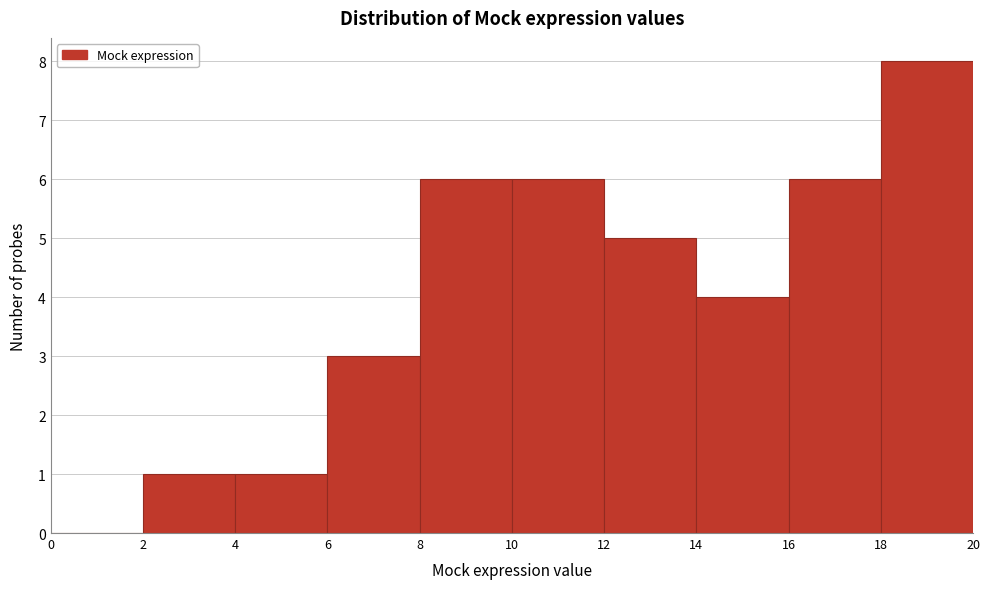

Over which range of the x-axis is the bar tallest?

18 to 20